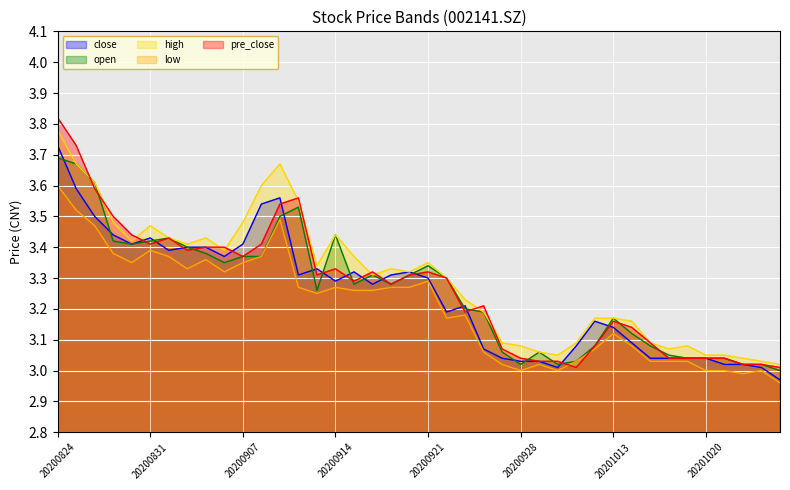

How many intersections are there between pre_close and low?

2